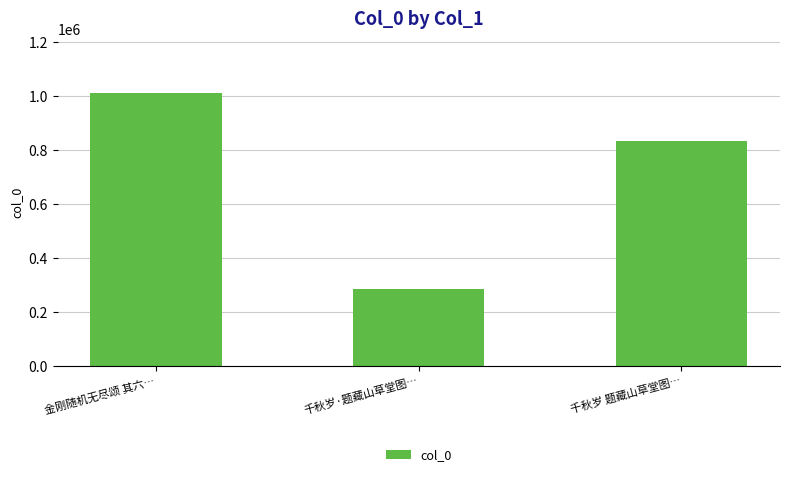

What is the sum of all values?

2128967